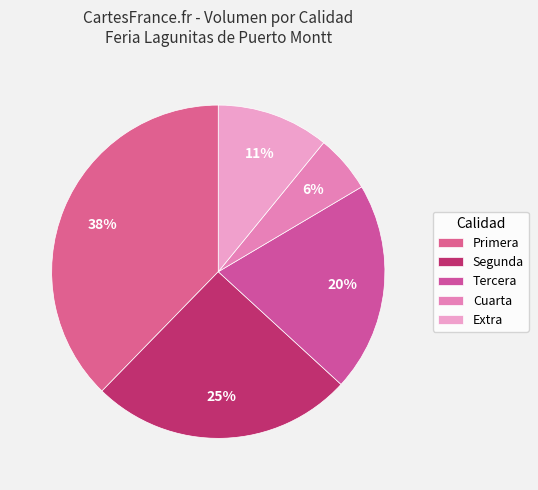

Rank the categories by value from highest to lowest.

Primera, Segunda, Tercera, Extra, Cuarta